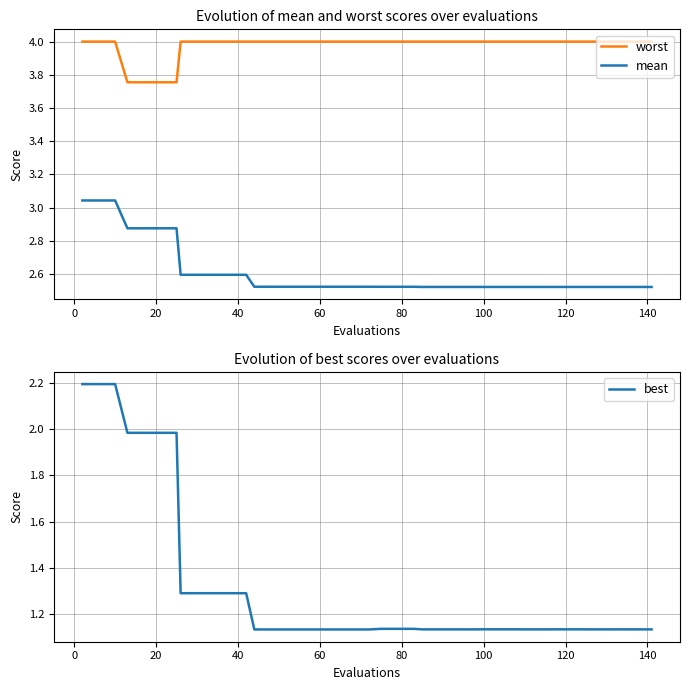

Reading left to right, transcribe all the data shown in this chart.

worst: 4.0	4.0	4.0	3.8	3.8	3.8	3.8	4.0	4.0	4.0	4.0	4.0	4.0	4.0	4.0	4.0	4.0	4.0	4.0	4.0	4.0	4.0	4.0	4.0	4.0	4.0	4.0	4.0	4.0	4.0	4.0	4.0	4.0	4.0	4.0	4.0	4.0	4.0	4.0	4.0
mean: 3.0	3.0	3.0	2.9	2.9	2.9	2.9	2.6	2.6	2.6	2.6	2.6	2.5	2.5	2.5	2.5	2.5	2.5	2.5	2.5	2.5	2.5	2.5	2.5	2.5	2.5	2.5	2.5	2.5	2.5	2.5	2.5	2.5	2.5	2.5	2.5	2.5	2.5	2.5	2.5
best: 2.2	2.2	2.2	2.0	2.0	2.0	2.0	1.3	1.3	1.3	1.3	1.3	1.1	1.1	1.1	1.1	1.1	1.1	1.1	1.1	1.1	1.1	1.1	1.1	1.1	1.1	1.1	1.1	1.1	1.1	1.1	1.1	1.1	1.1	1.1	1.1	1.1	1.1	1.1	1.1